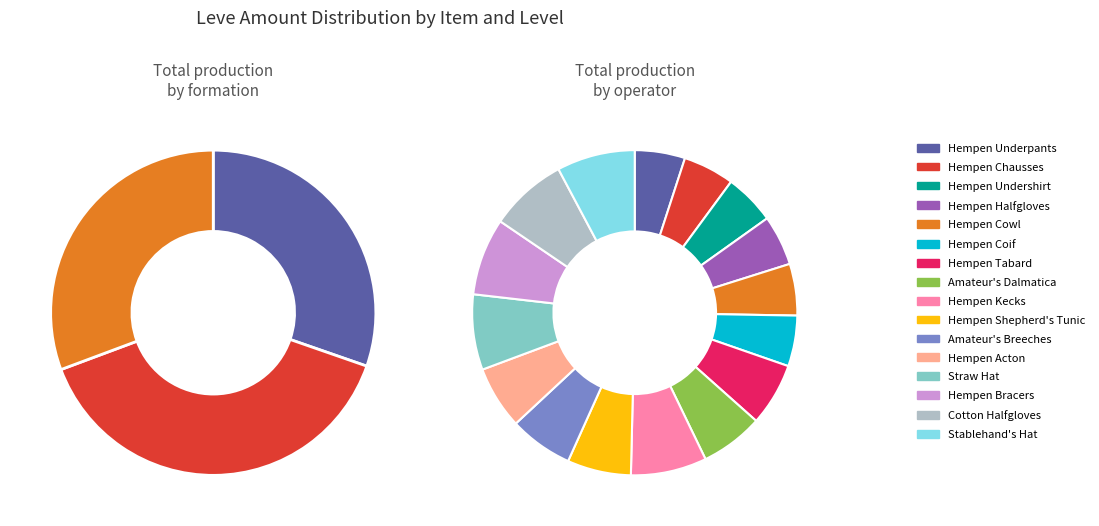

Does Hempen Coif account for over 50% of the chart?

No